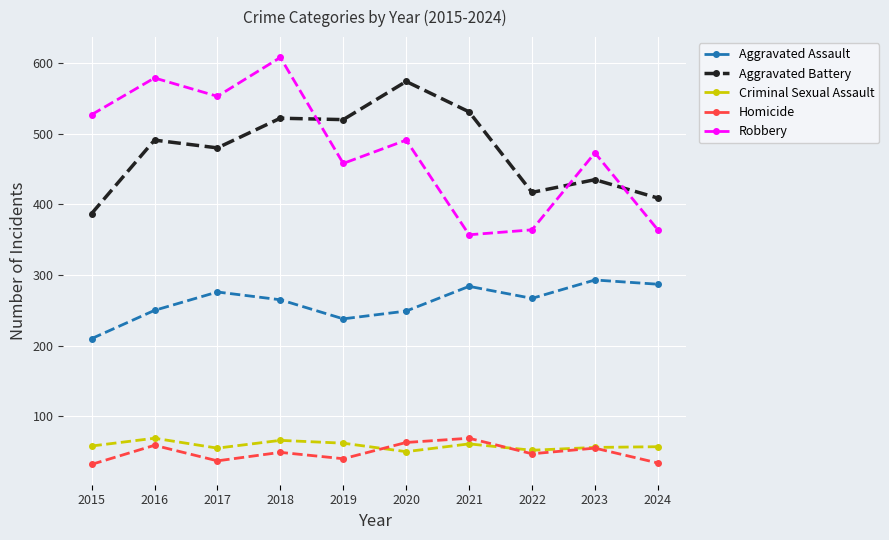

What is the highest value of the Homicide series?

69